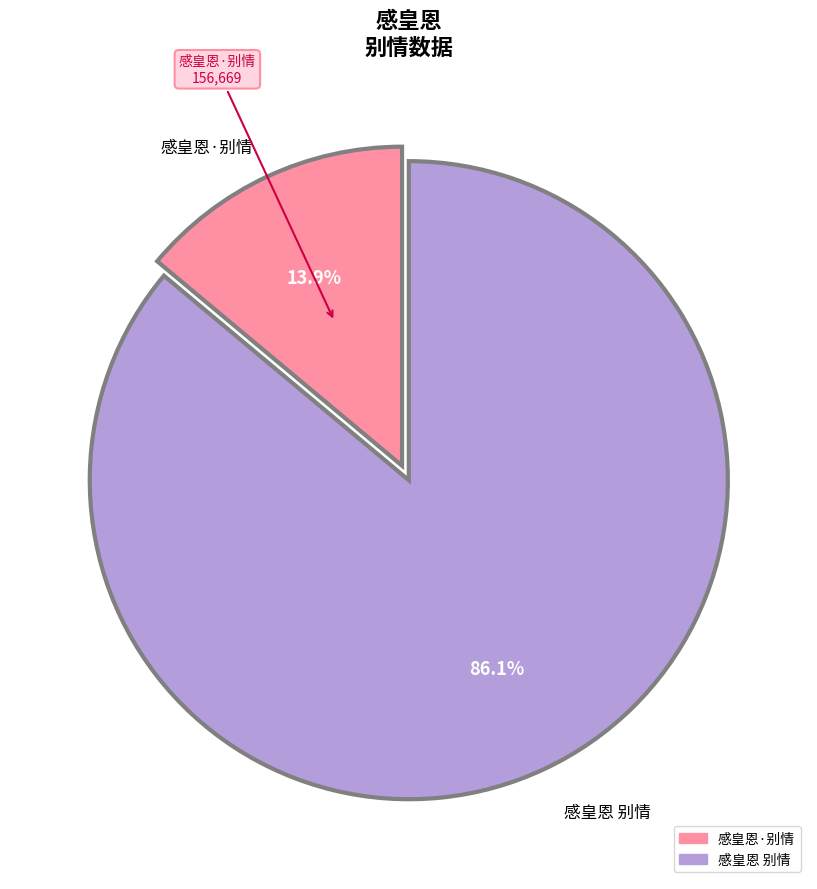

Which slice is the smallest?

感皇恩·别情